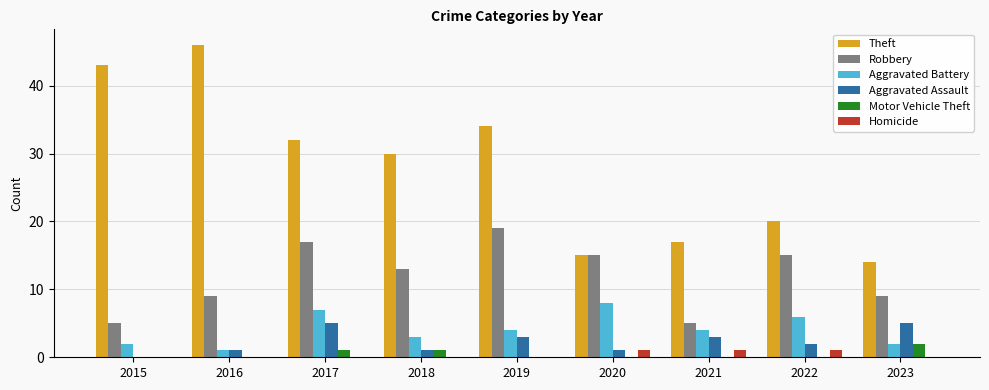

Reading left to right, what are all the values shown in this chart?

Theft: 43	46	32	30	34	15	17	20	14
Robbery: 5	9	17	13	19	15	5	15	9
Aggravated Battery: 2	1	7	3	4	8	4	6	2
Aggravated Assault: 0	1	5	1	3	1	3	2	5
Motor Vehicle Theft: 0	0	1	1	0	0	0	0	2
Homicide: 0	0	0	0	0	1	1	1	0